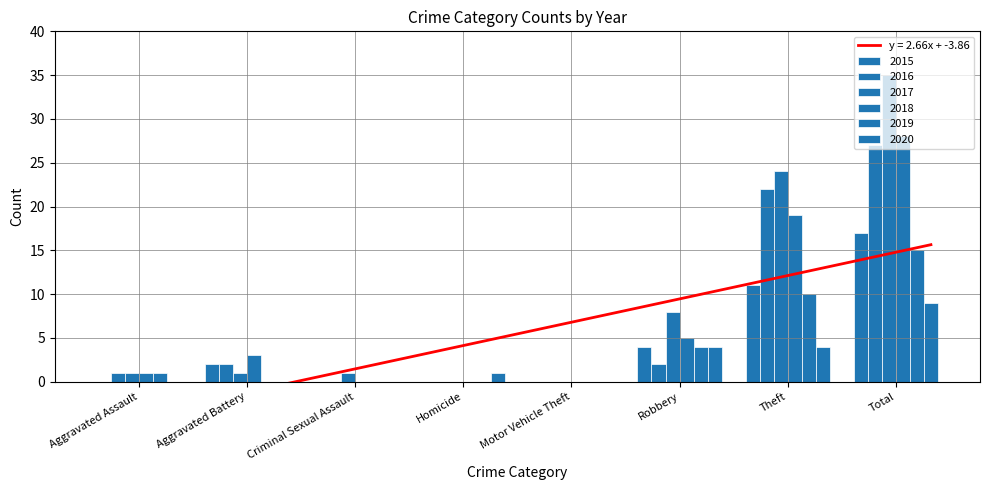

What are all the series names shown in the legend?

2015, 2016, 2017, 2018, 2019, 2020